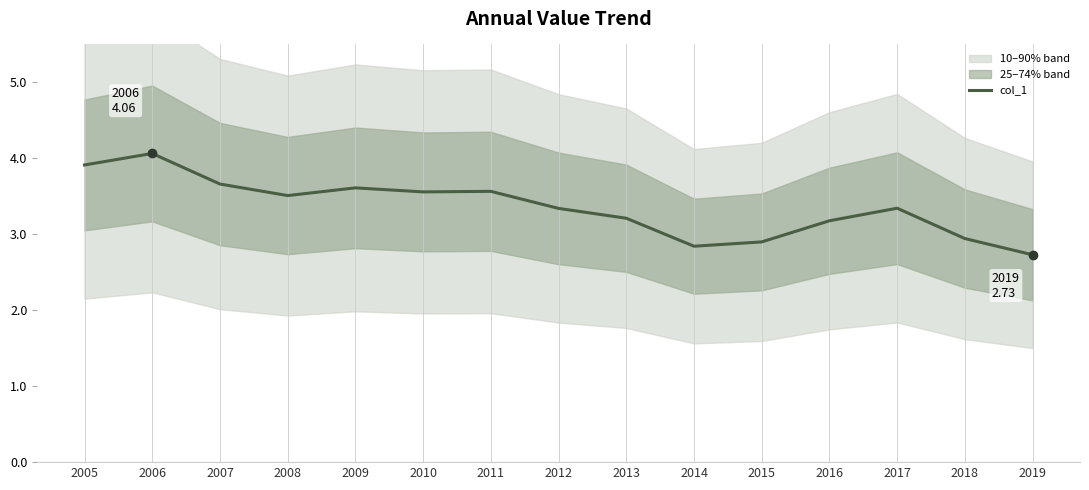

Which label corresponds to the smallest value in the chart?

2019